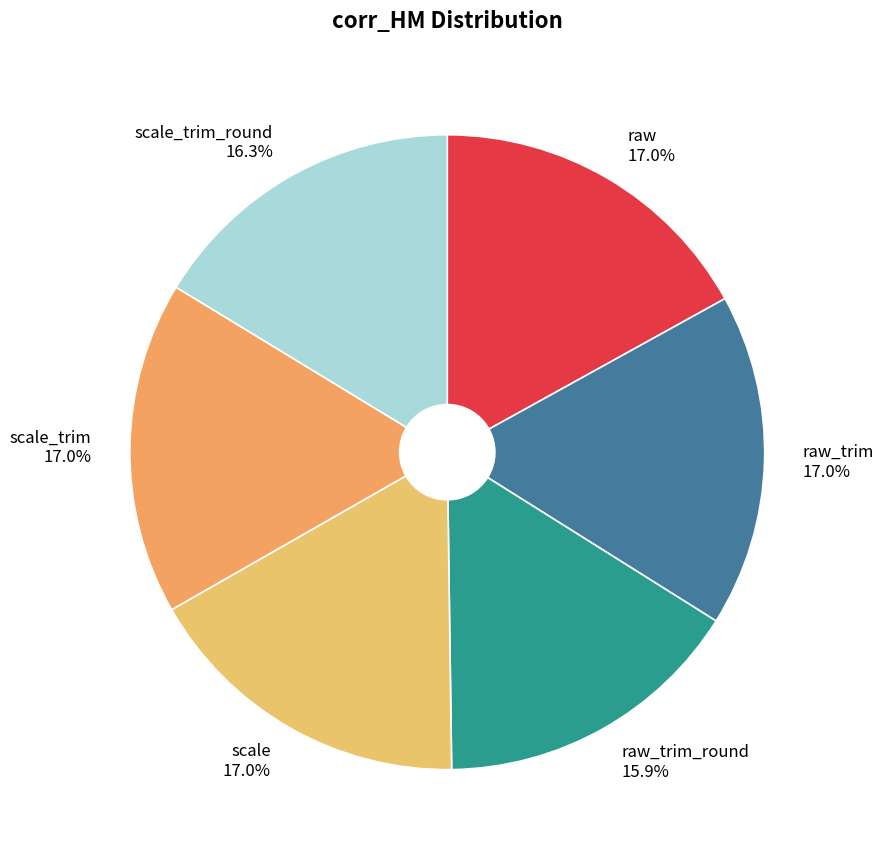

Is there any slice that represents more than half of the pie?

No